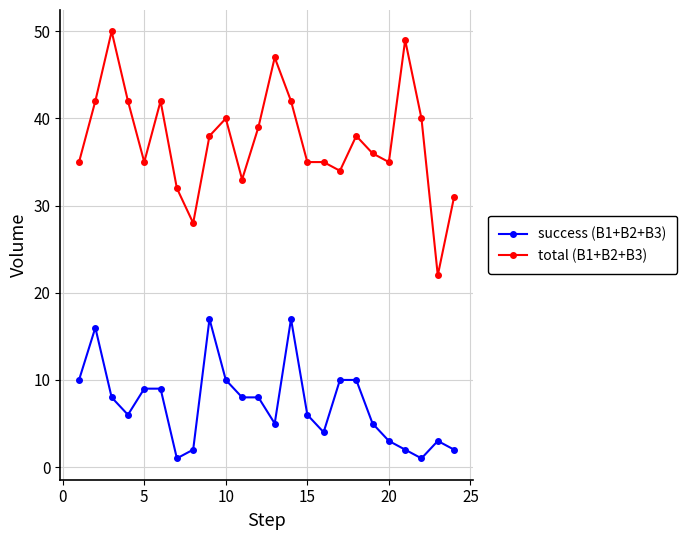

List the series in order of their peak value, lowest first.

success (B1+B2+B3), total (B1+B2+B3)